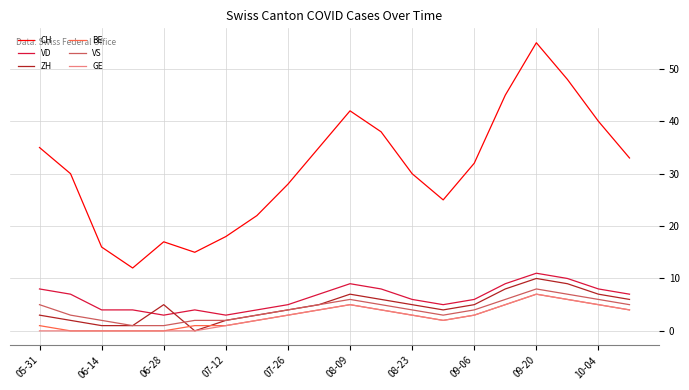

Which series has the widest spread of values?

CH